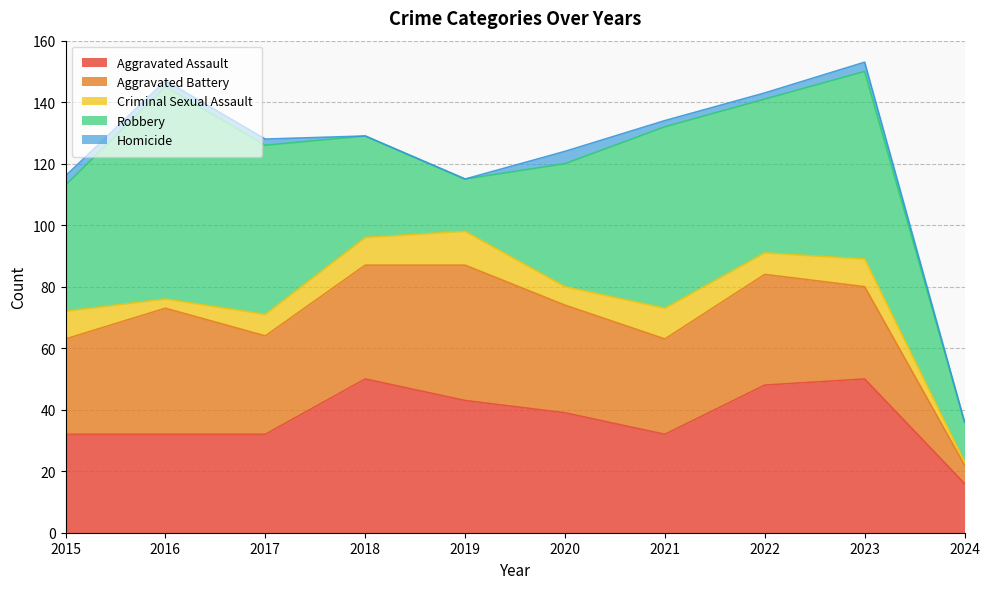

The value of Aggravated Battery at 2017 is 54. True or false?

False